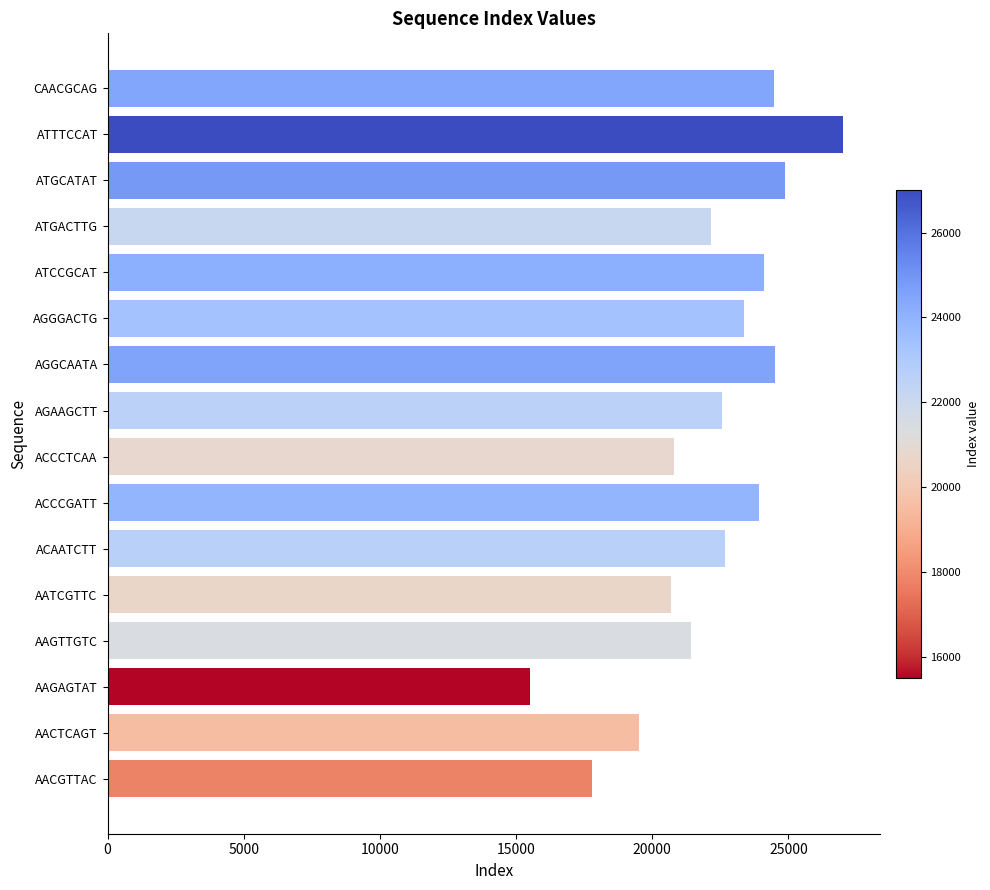

How many bars are there in total?

16